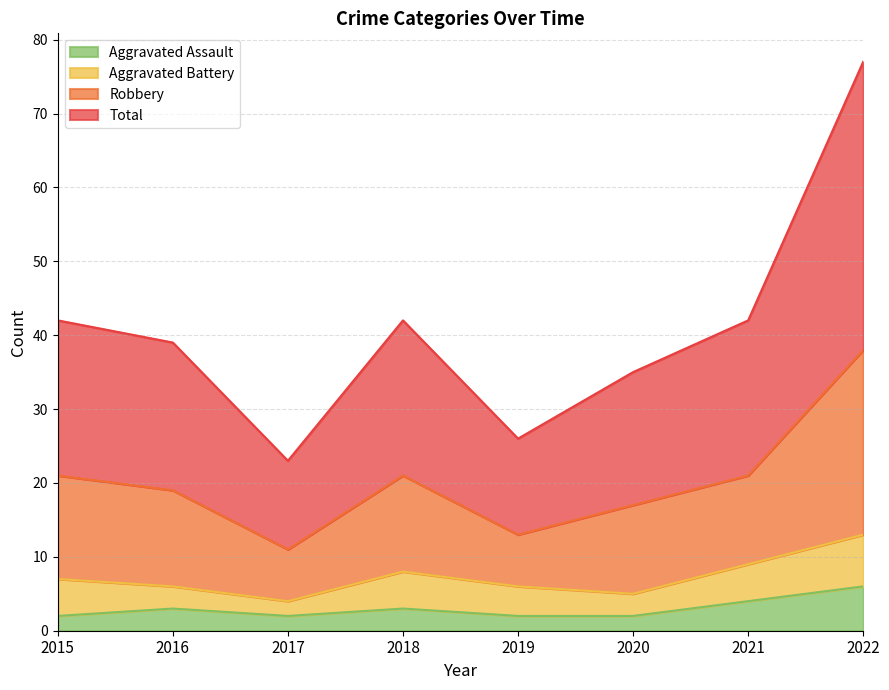

The Aggravated Assault series shows 2 at 2020. True or false?

True